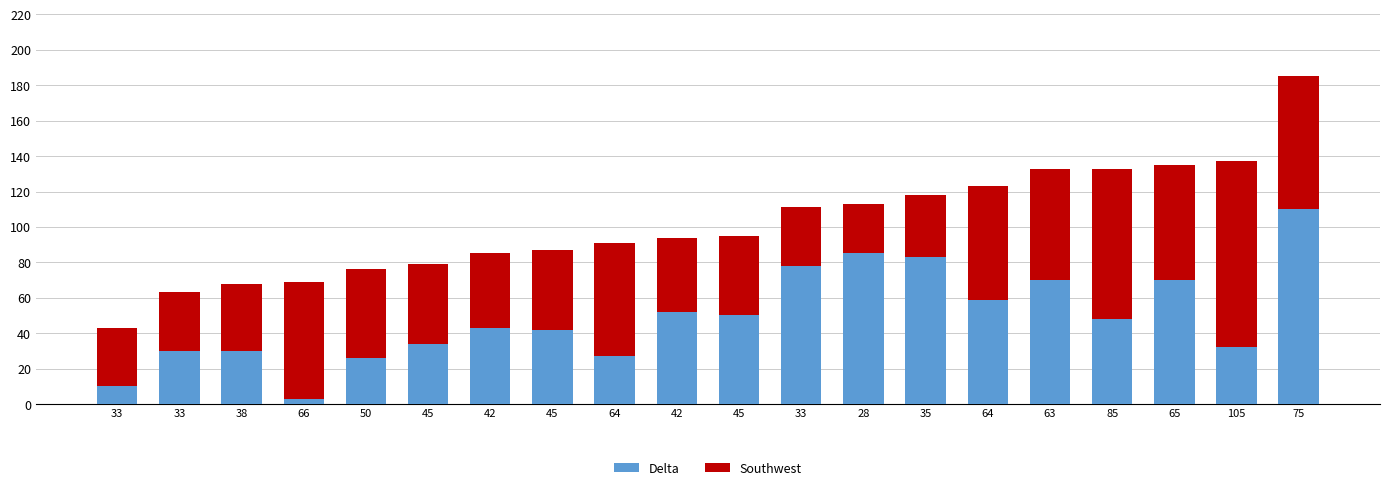

Which series has the largest total across all categories?

Southwest